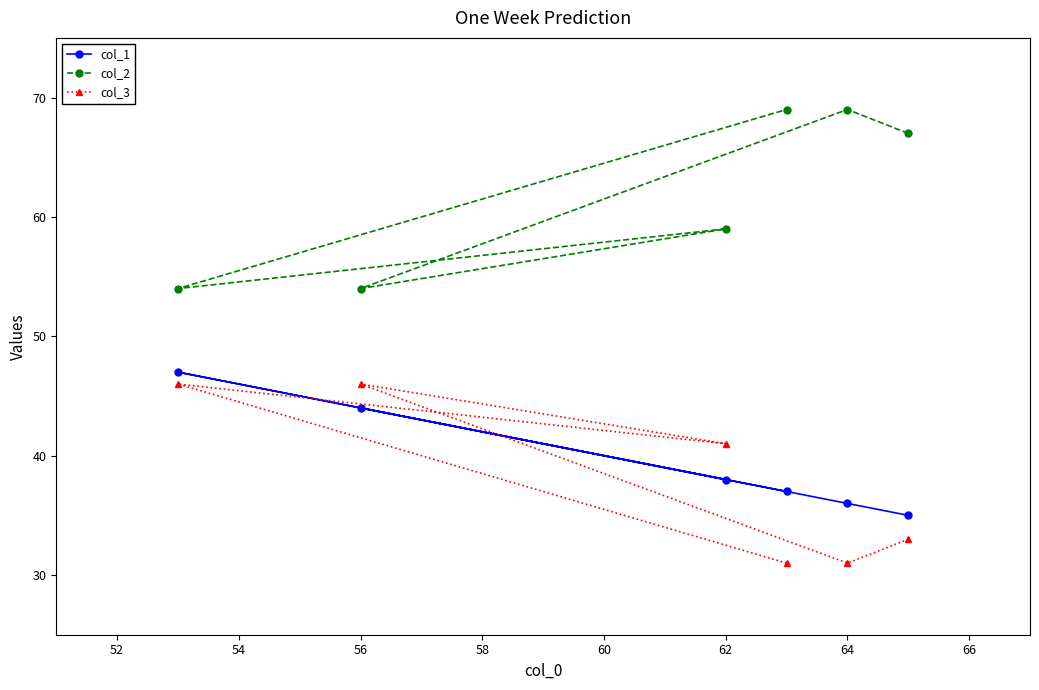

What is the difference between the maximum and second lowest values in the col_3 series?

15